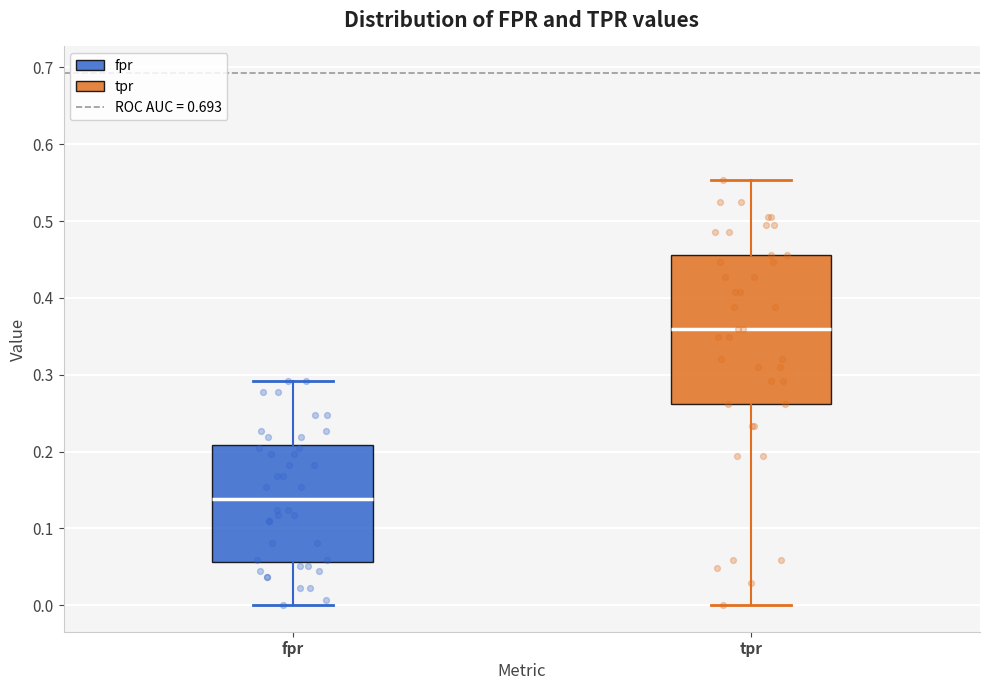

Reading left to right, transcribe this box plot: for each box, give where its median line is, the range the box spans, and where its two whiskers end, as read against the y-axis. The values are not printed on the chart, so give them approximately, as read against the axis.

fpr: median 0.14, box 0.06 to 0.21, whiskers 0.00 to 0.29
tpr: median 0.36, box 0.26 to 0.46, whiskers 0.00 to 0.55